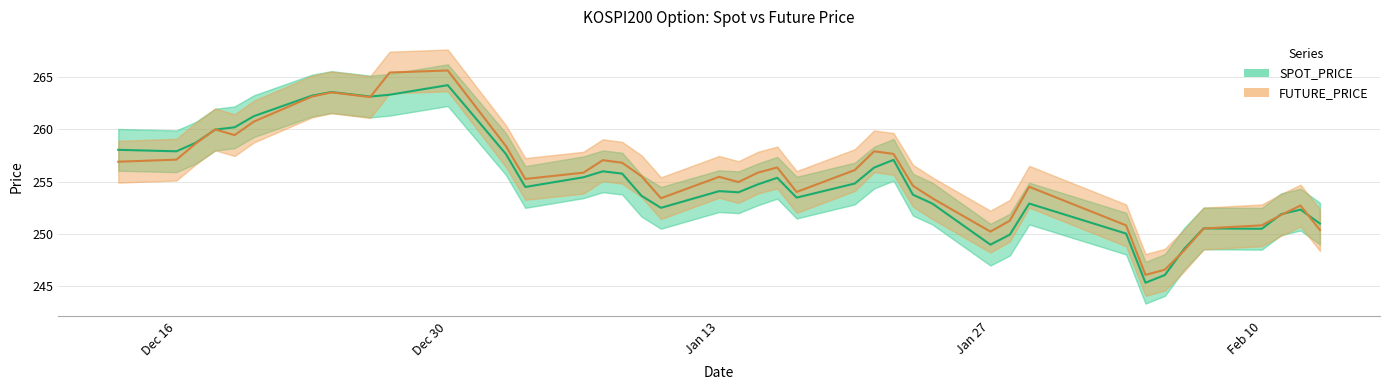

Is it true that FUTURE_PRICE equals 250.8 at Feb 10?

True